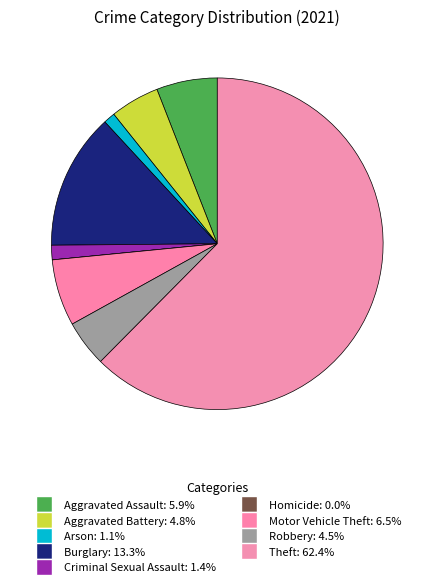

Is it true that Aggravated Assault is 1% of the pie?

False